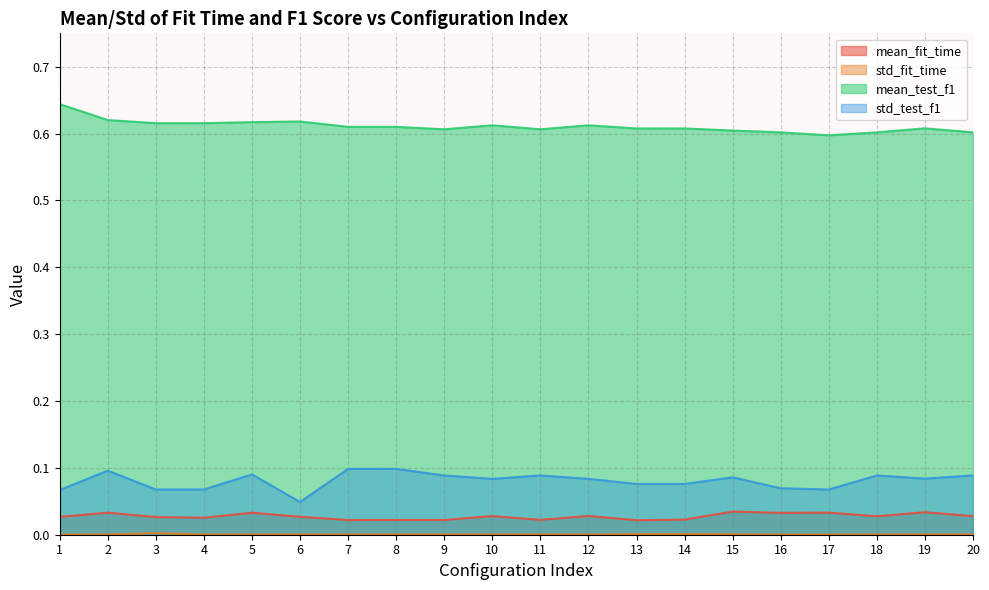

True or false: std_test_f1 and mean_test_f1 cross at least once.

False